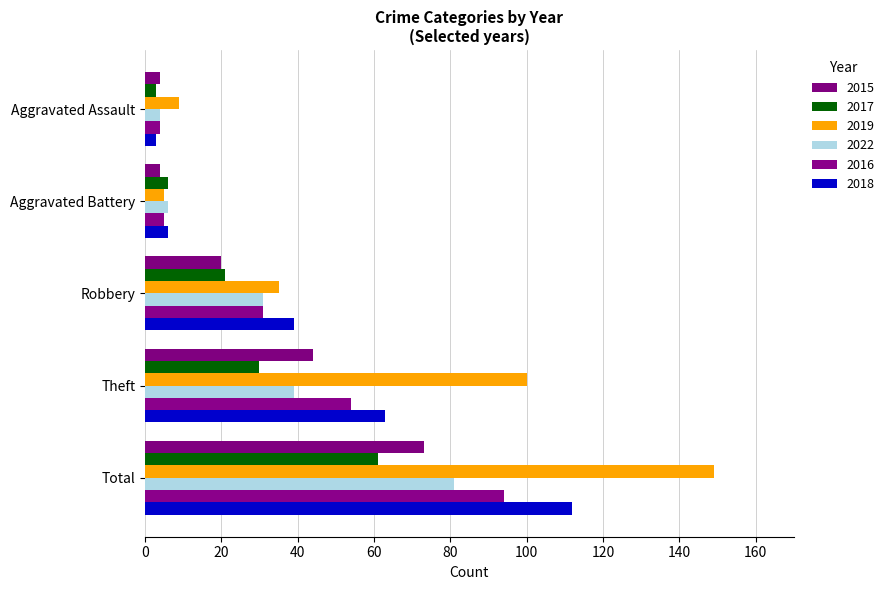

Count the number of data series in this chart.

6